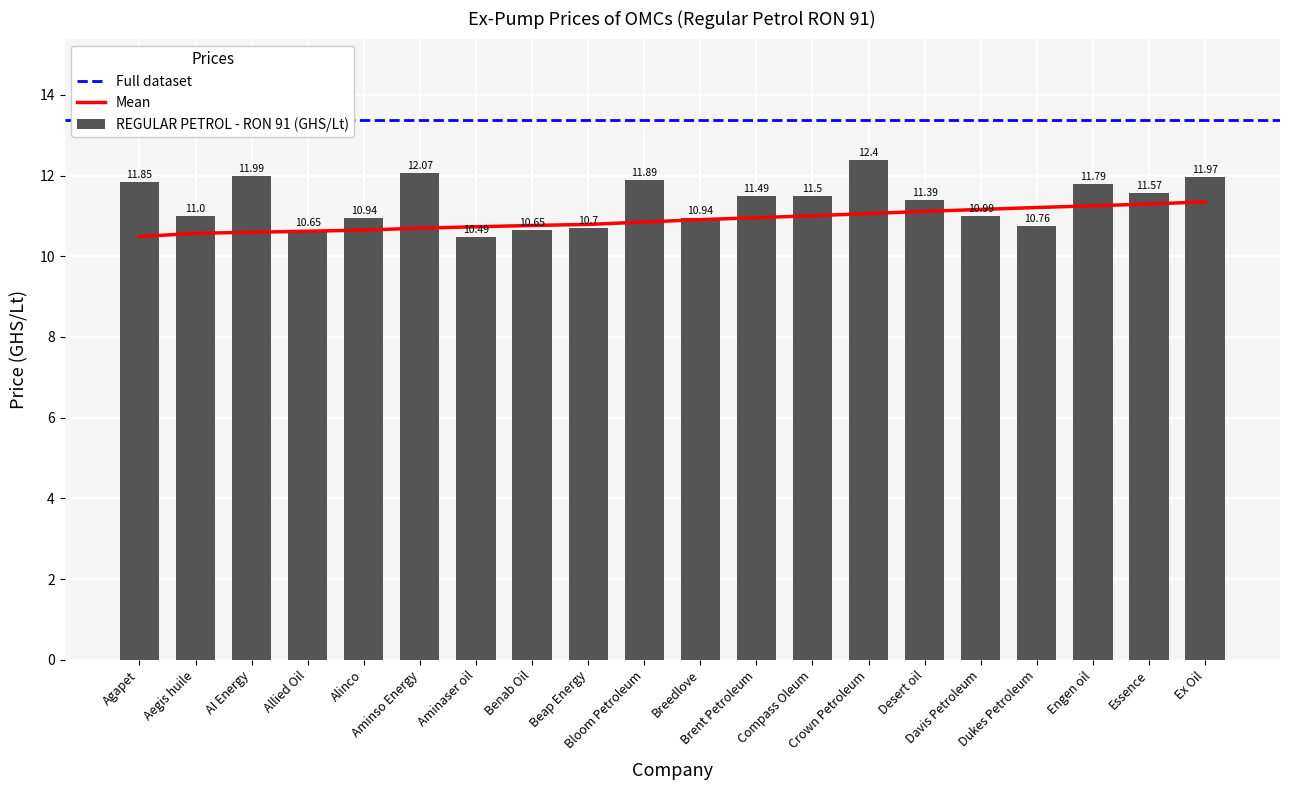

What is the average value?

11.4